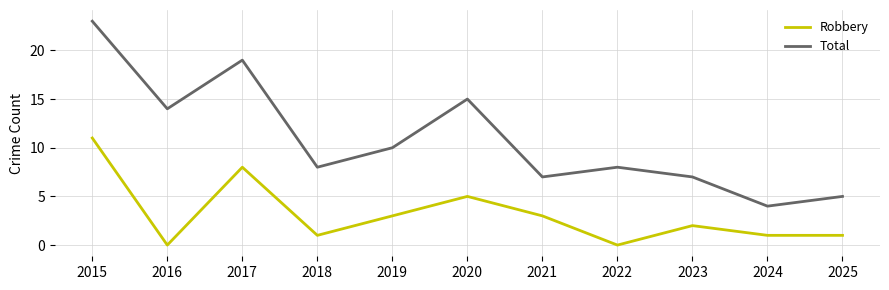

What is the maximum value for Total?

23